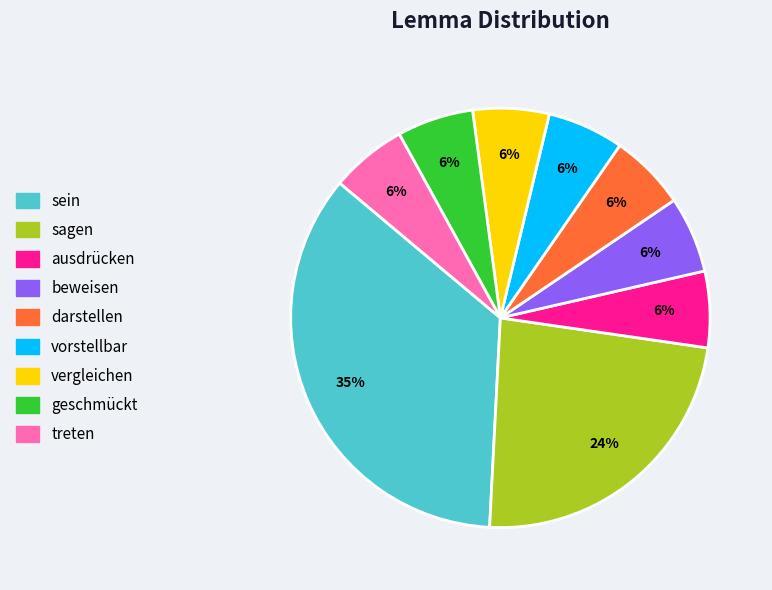

Do beweisen and geschmückt together represent more than half of the pie?

No